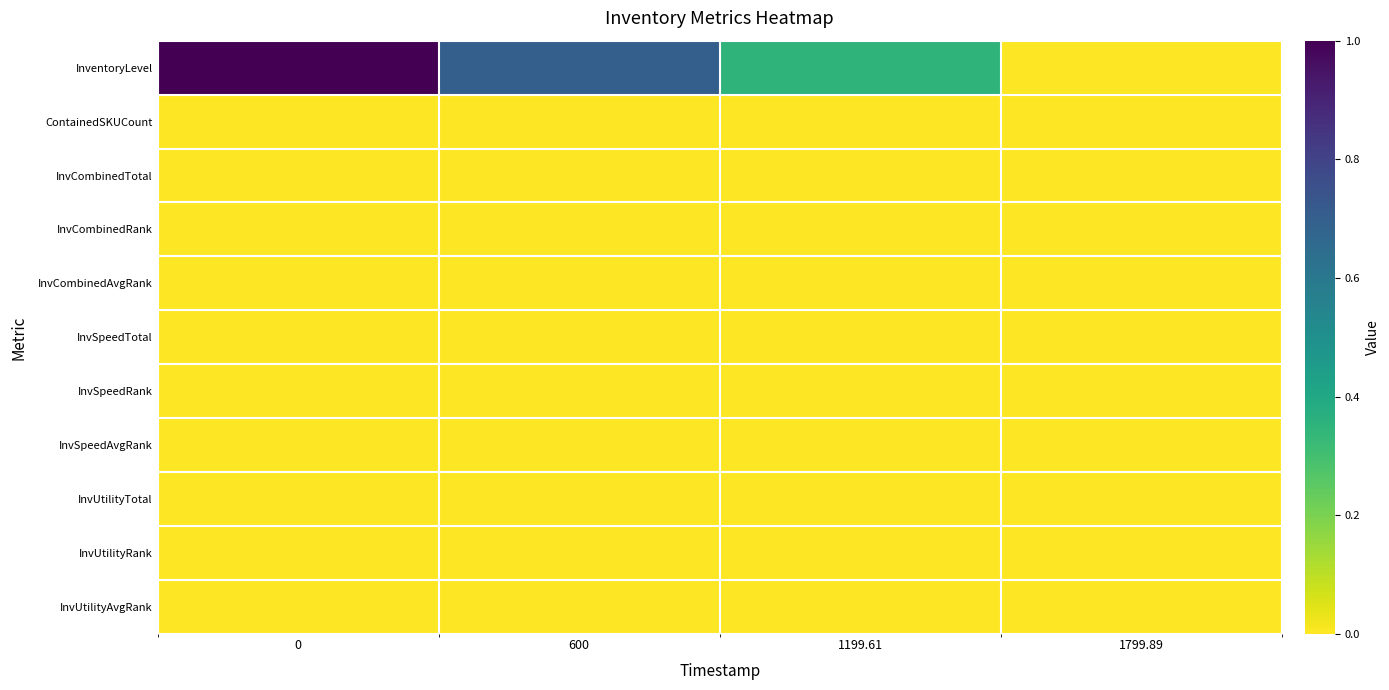

What is the maximum value shown in the chart?

1.0